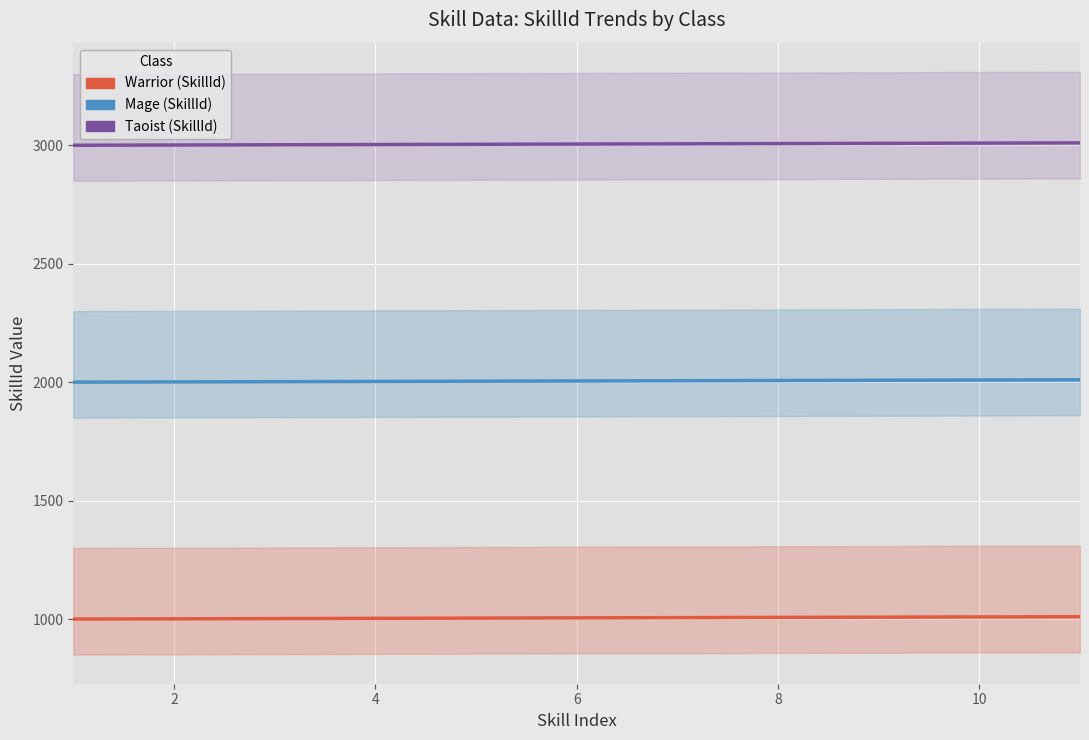

What is the sum of all Mage (SkillId) values?

22066